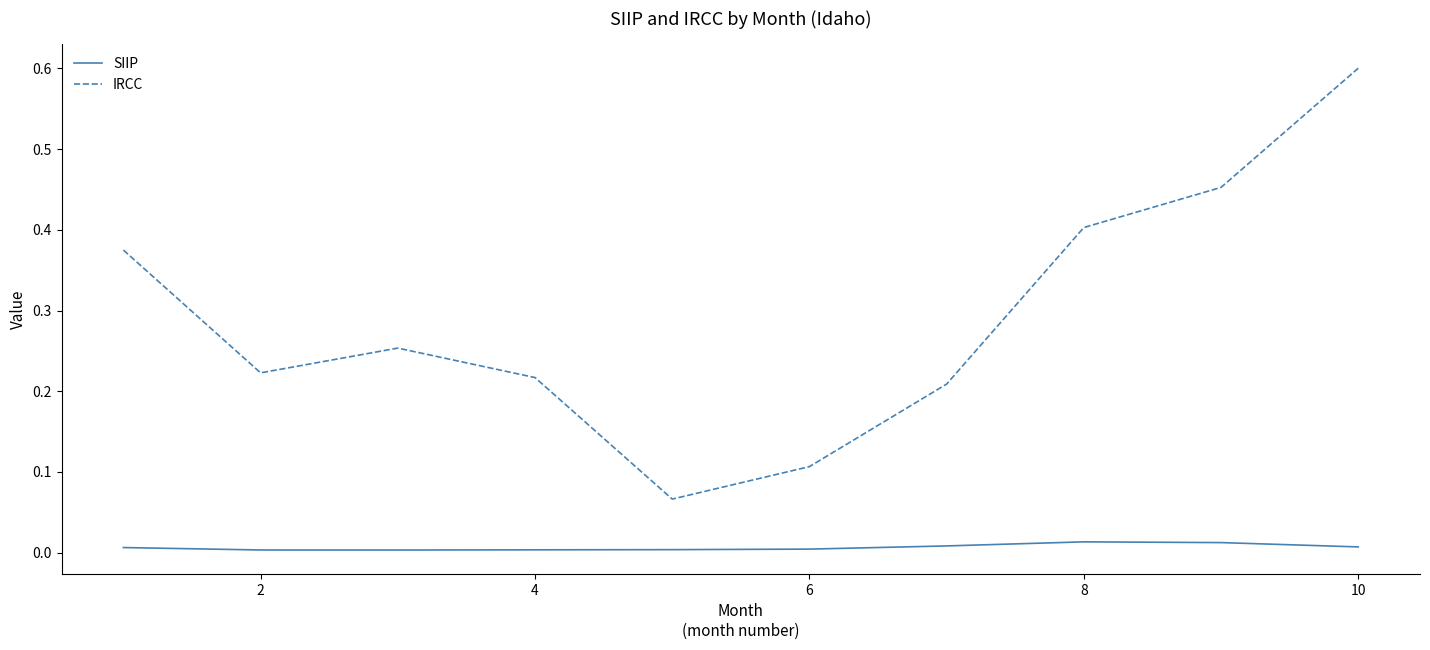

What is the maximum value for IRCC?

0.6